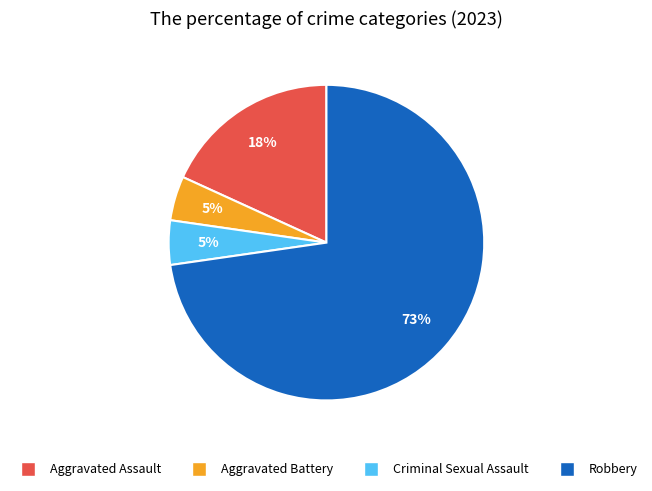

Do Criminal Sexual Assault and Aggravated Assault together represent more than half of the pie?

No